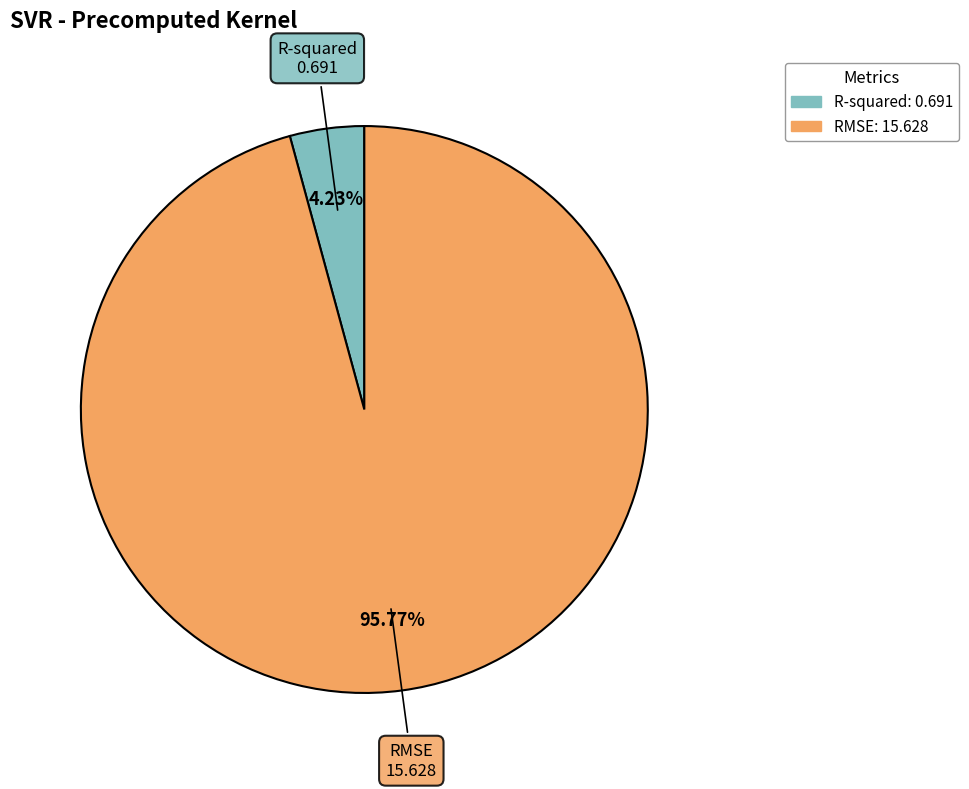

To the nearest percent, what percentage of the pie is RMSE?

96%